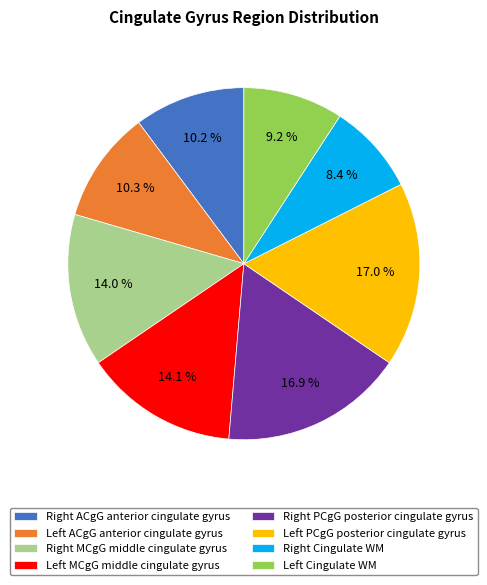

How many segments does this pie chart have?

8